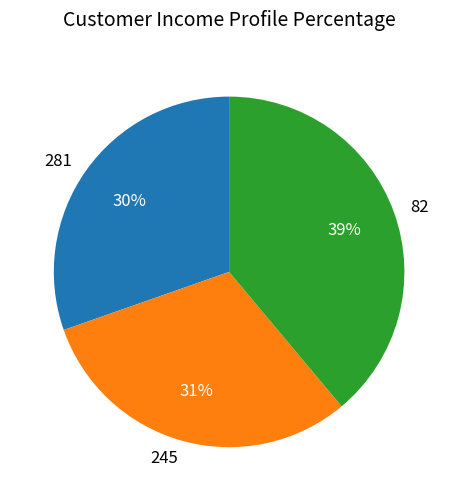

What is the ratio of the value at 245 to the value at 281?

1.0